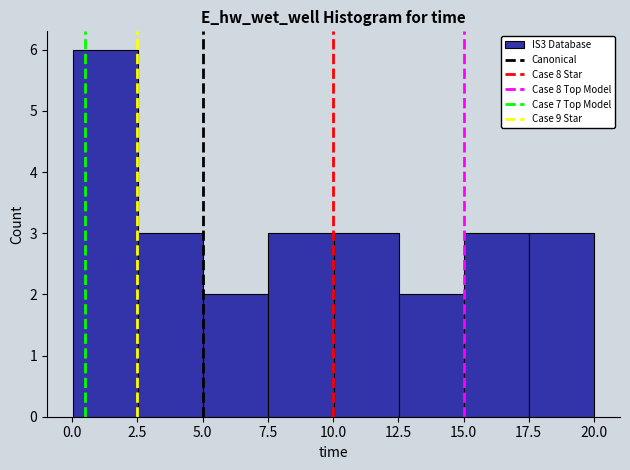

Reading left to right, transcribe this chart: for each bar, give the range it covers on the x-axis and its height. Neither the bar edges nor the heights are printed on the chart, so give them approximately, as read against the axes.

0.0 to 2.5: 6
2.5 to 5.0: 3
5.0 to 7.5: 2
7.5 to 10.0: 3
10.0 to 12.5: 3
12.5 to 15.0: 2
15.0 to 17.5: 3
17.5 to 20.0: 3